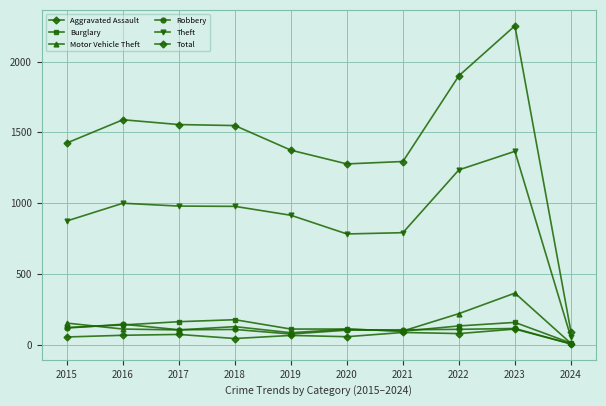

How many distinct data groups are displayed?

6